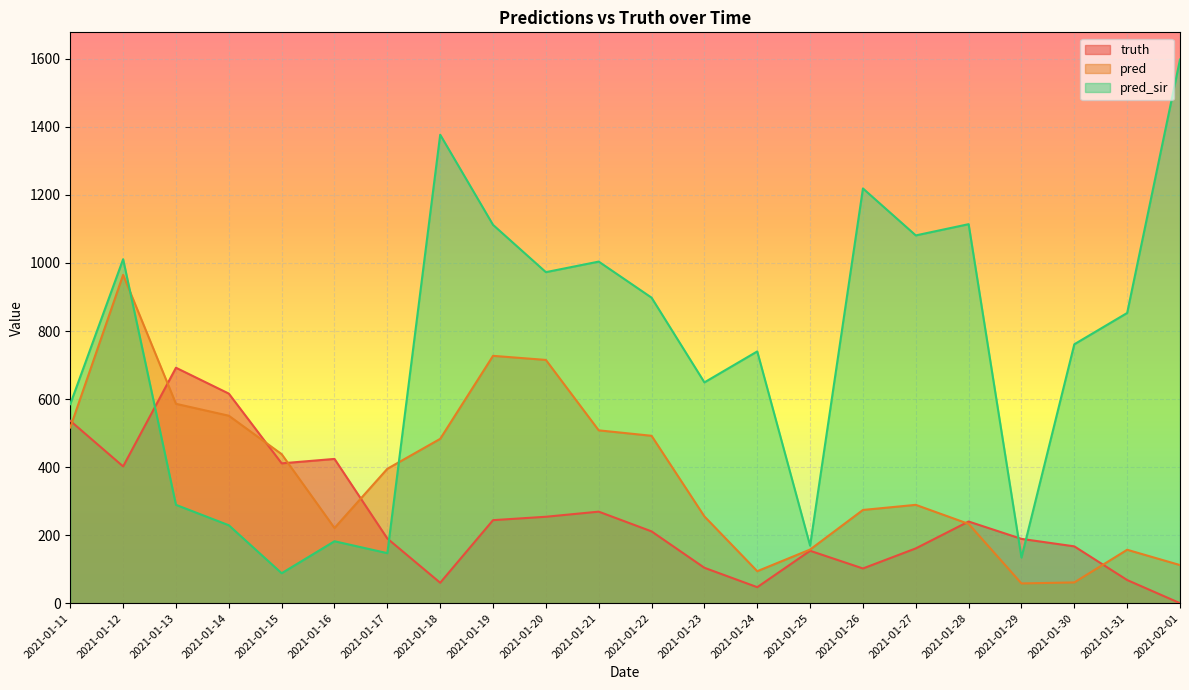

True or false: truth and pred_sir cross at least once.

True